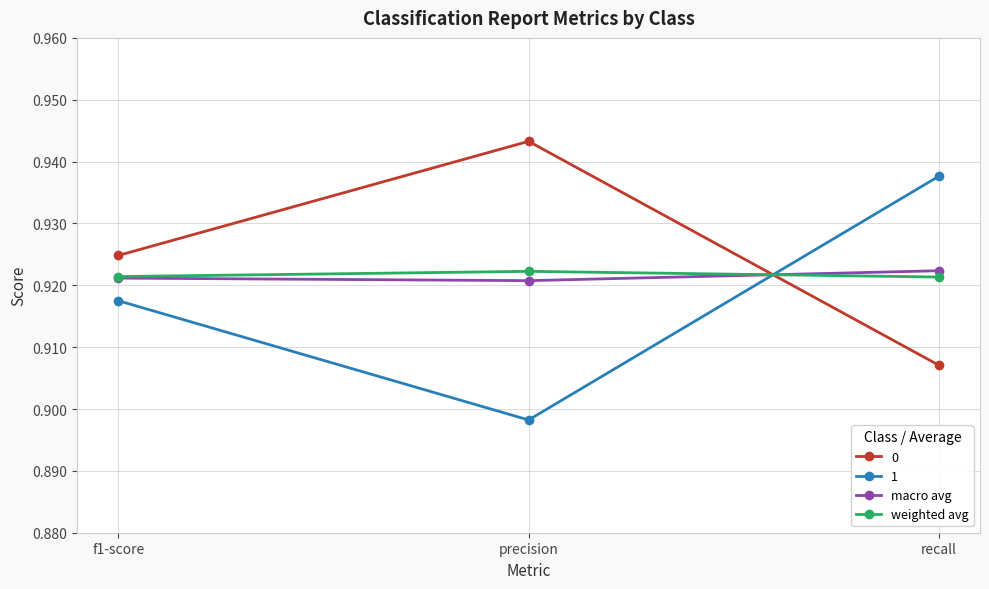

What is the label of the 2nd point from the left?

precision